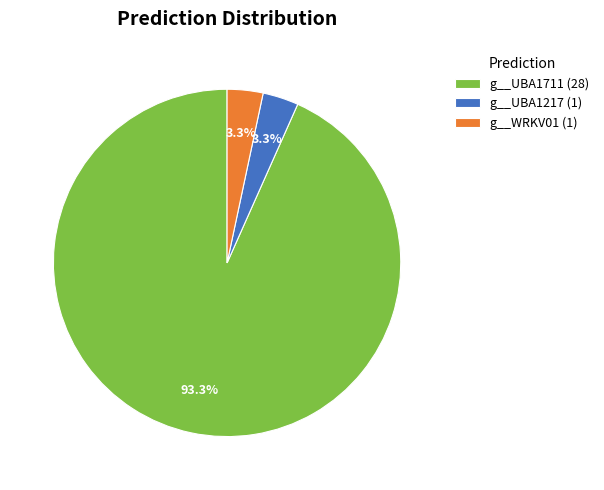

Approximately how many times larger is the value at g__UBA1217 (1) compared to g__WRKV01 (1)?

1.0